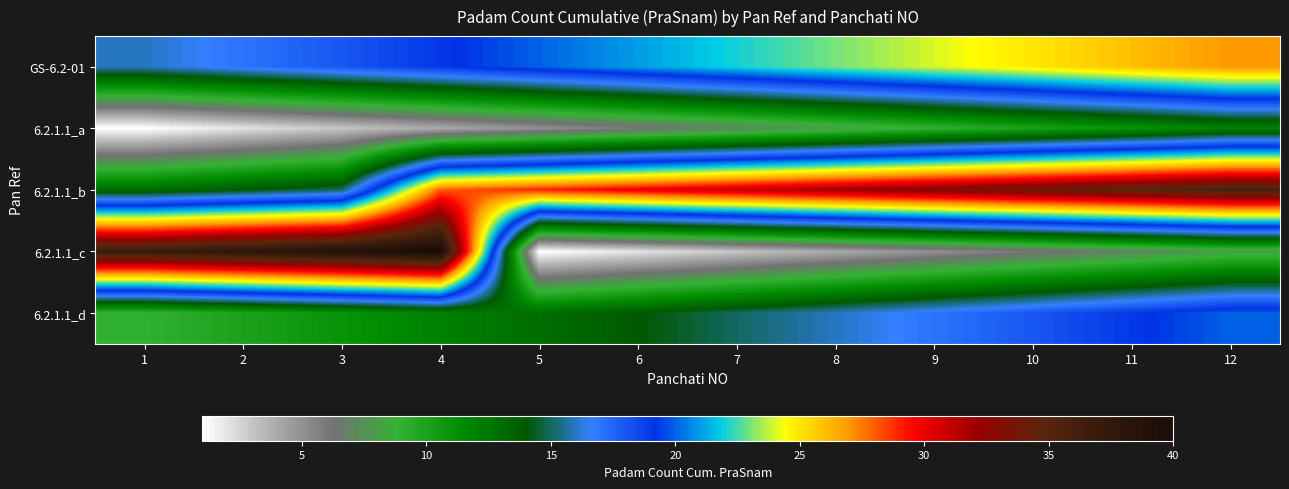

Rank the series at 8 from lowest to highest value.

6.2.1.1_c, 6.2.1.1_a, 6.2.1.1_d, GS-6.2-01, 6.2.1.1_b